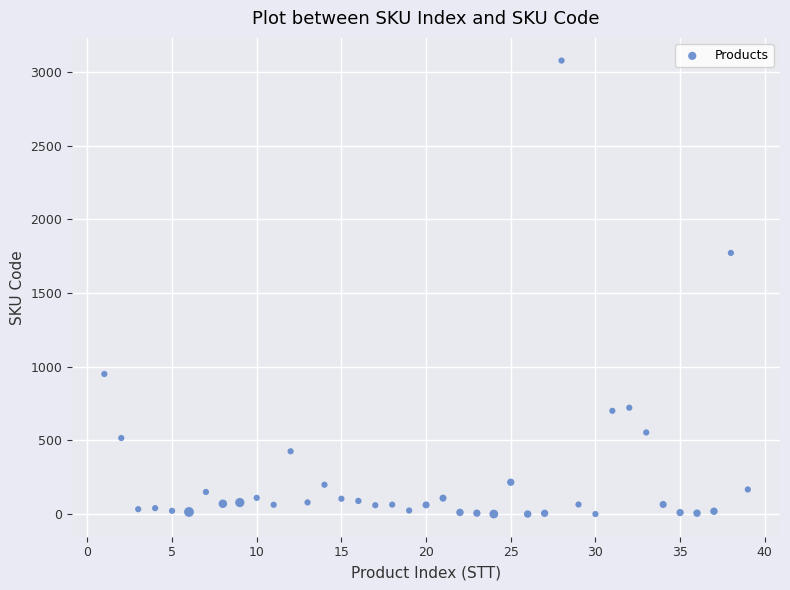

What Y value in the scatter plot is closest to 1539?

1773